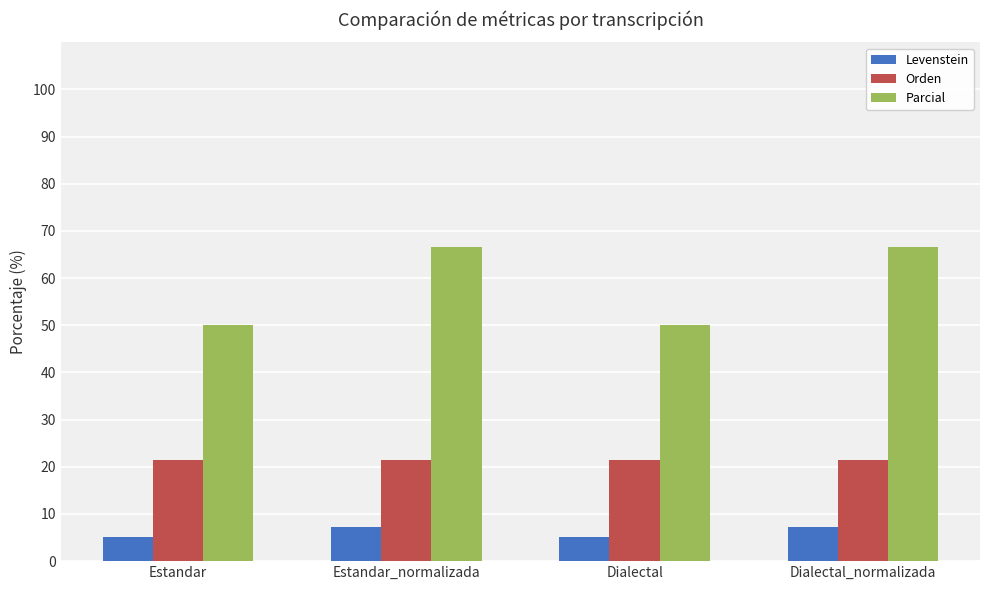

Which series has the largest total across all categories?

Parcial